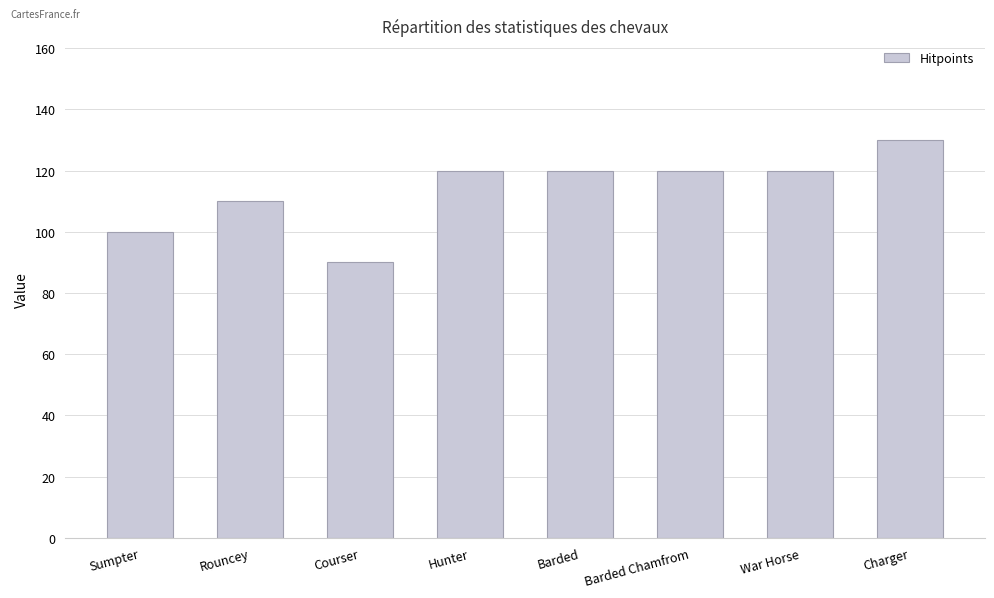

What is the difference between the second highest and minimum values?

30